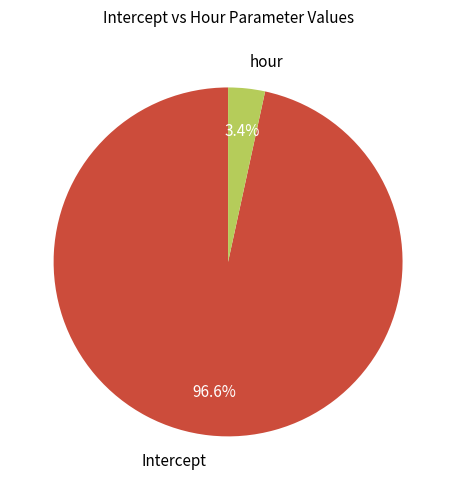

Is hour the majority of the pie?

No